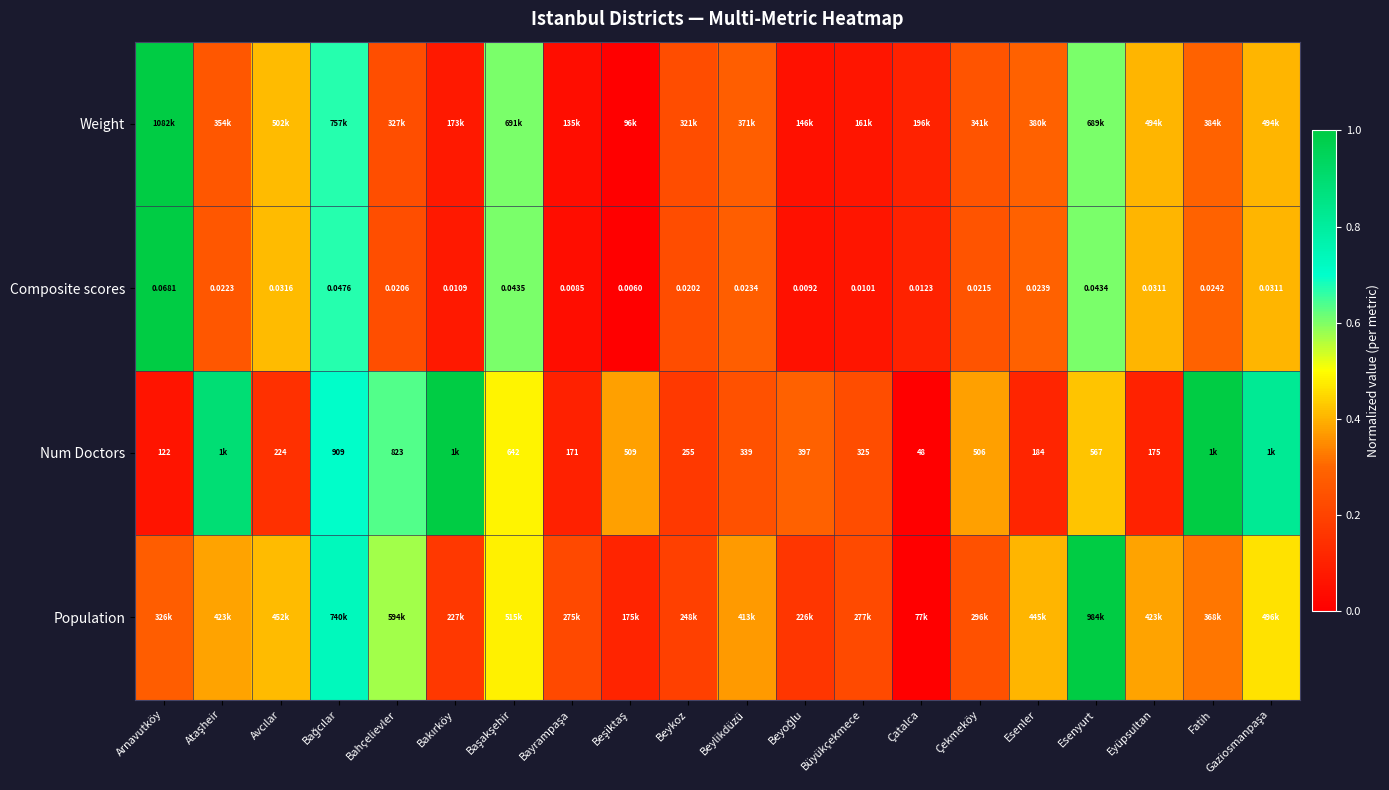

At which label does Composite scores reach its peak?

Arnavutköy